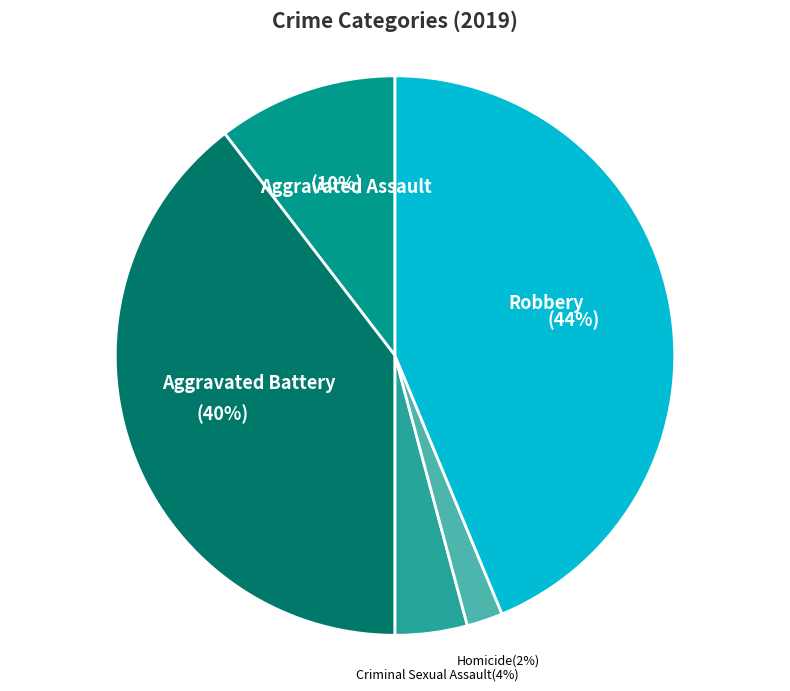

Rank the categories by value from highest to lowest.

Robbery, Aggravated Battery, Aggravated Assault, Criminal Sexual Assault, Homicide